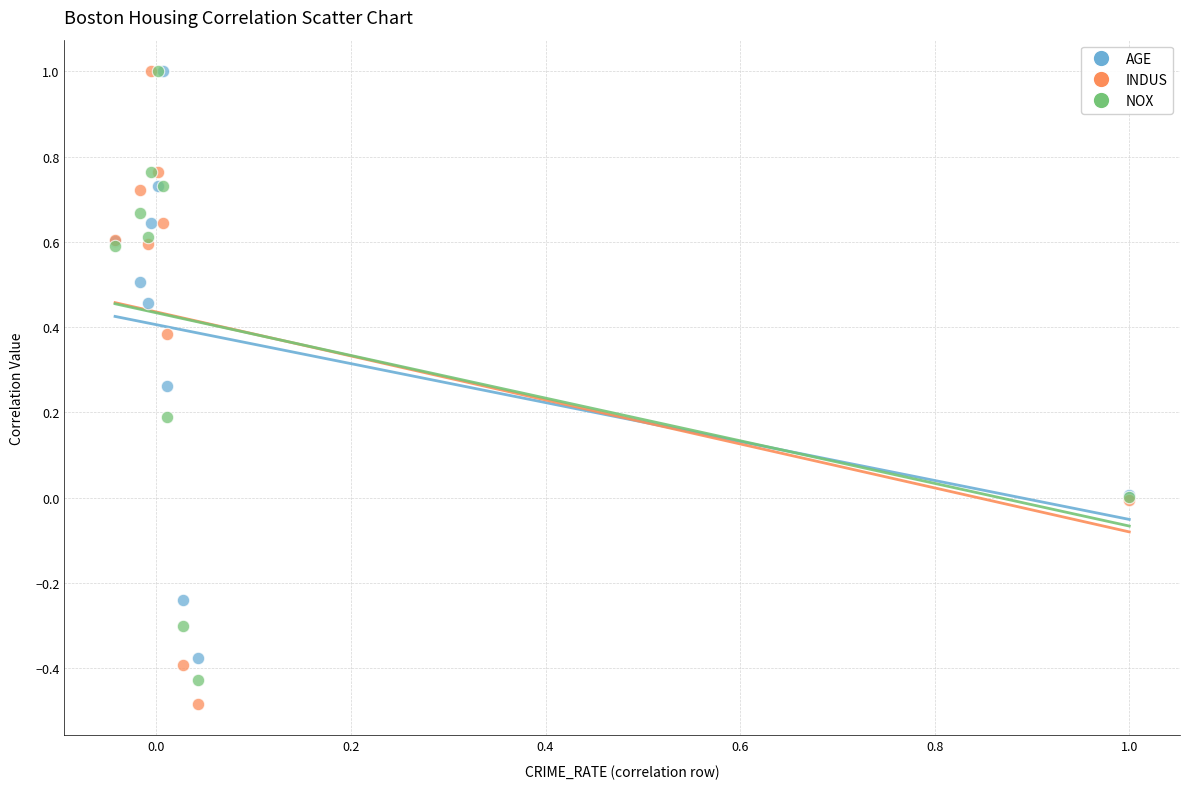

Which series has the widest spread of Y values?

INDUS